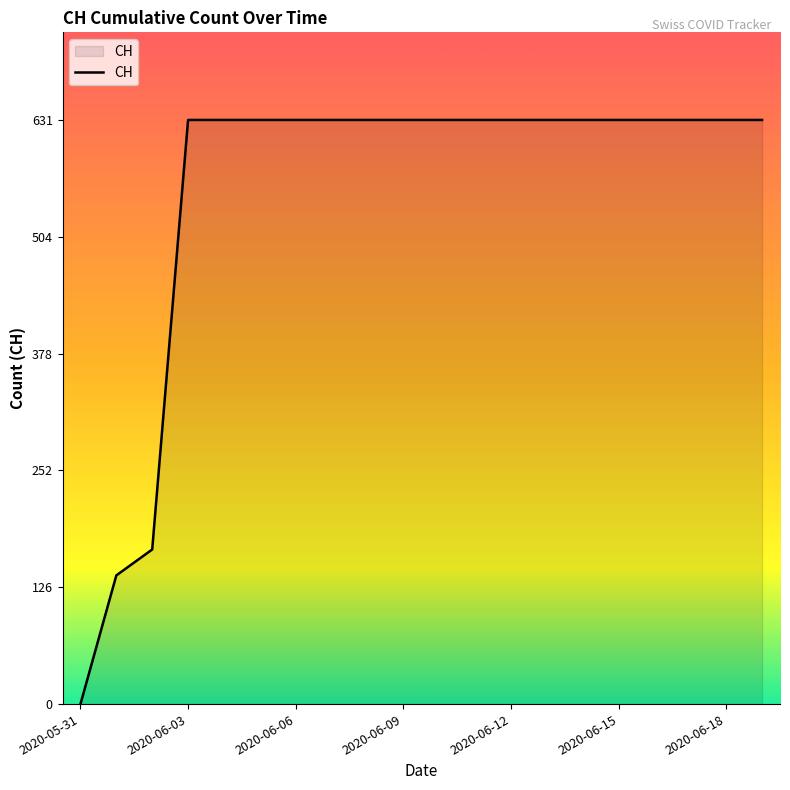

Reading left to right, list all the values displayed in this chart.

0	139	167	631	631	631	631	631	631	631	631	631	631	631	631	631	631	631	631	631